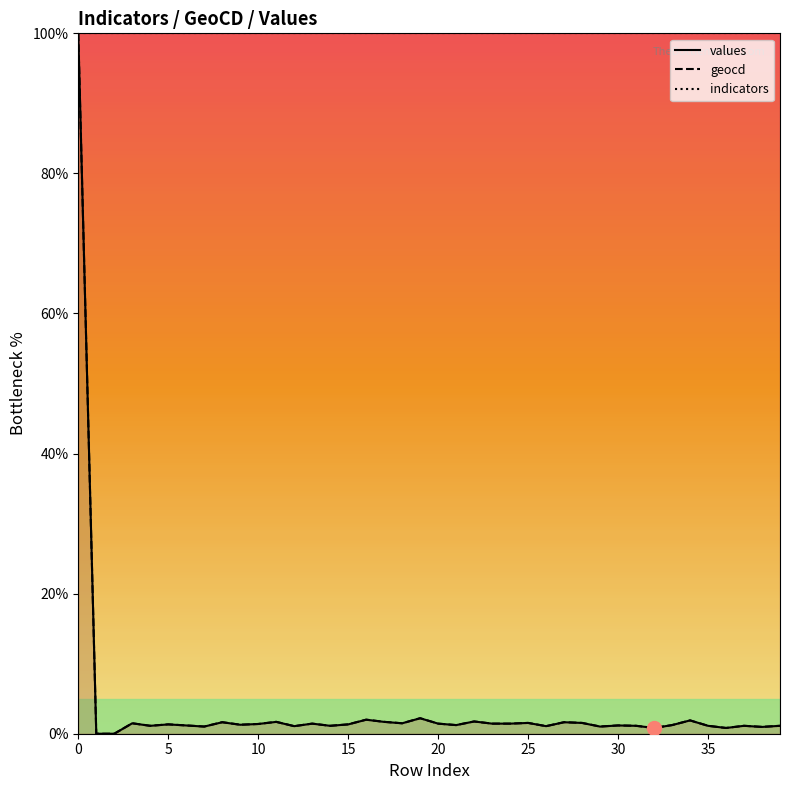

Between 11 and 20, which series saw the biggest shift?

geocd